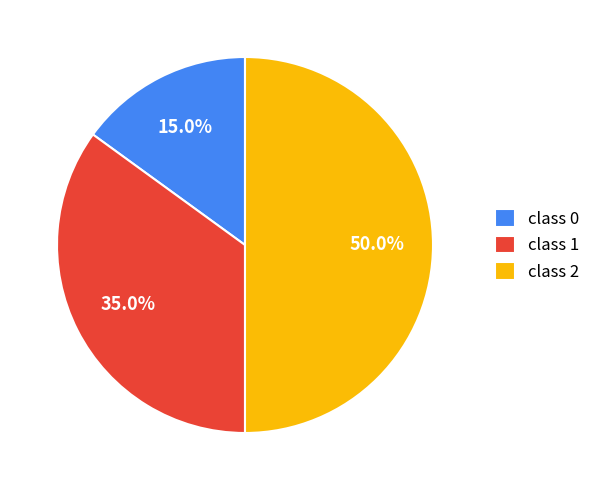

Rank the categories by value from highest to lowest.

class 2, class 1, class 0